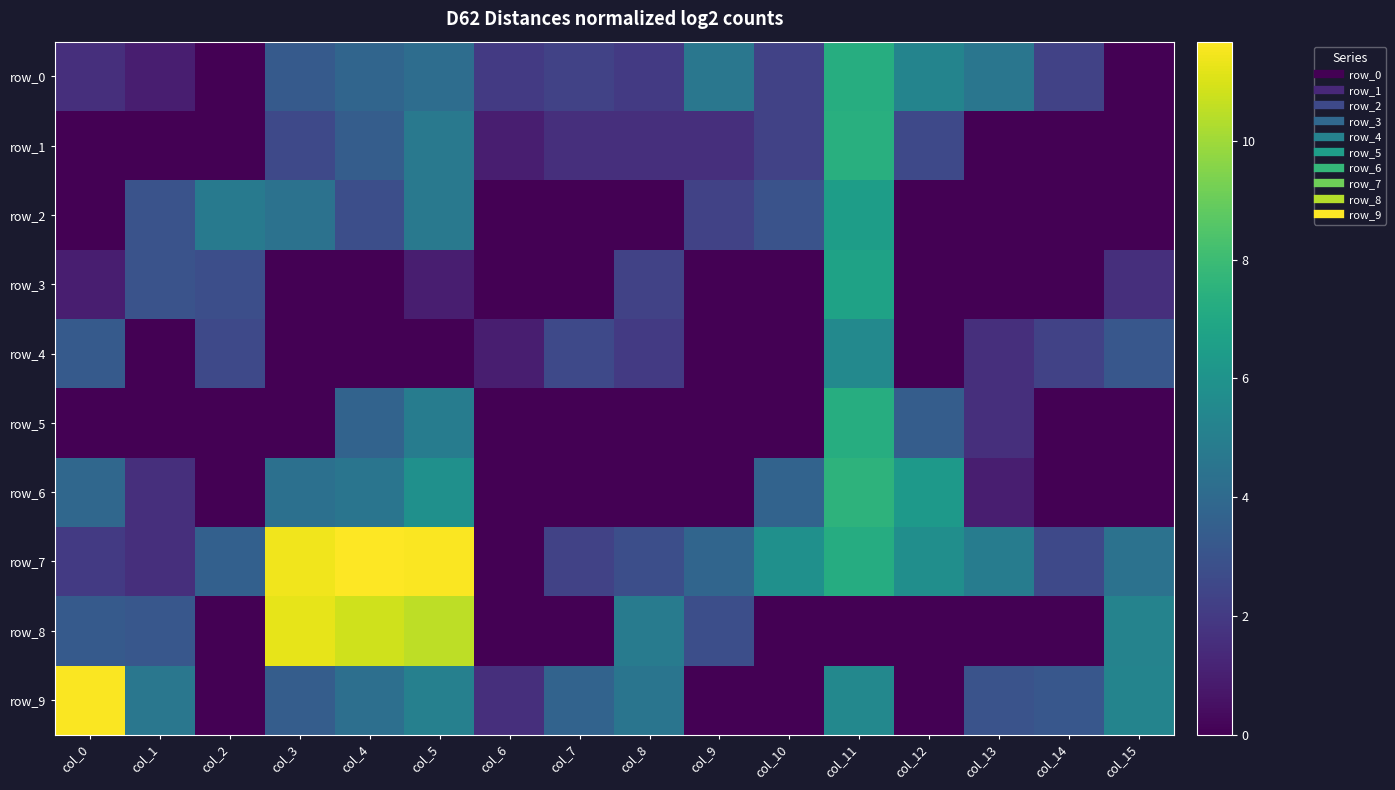

What is the greatest value displayed?

11.7